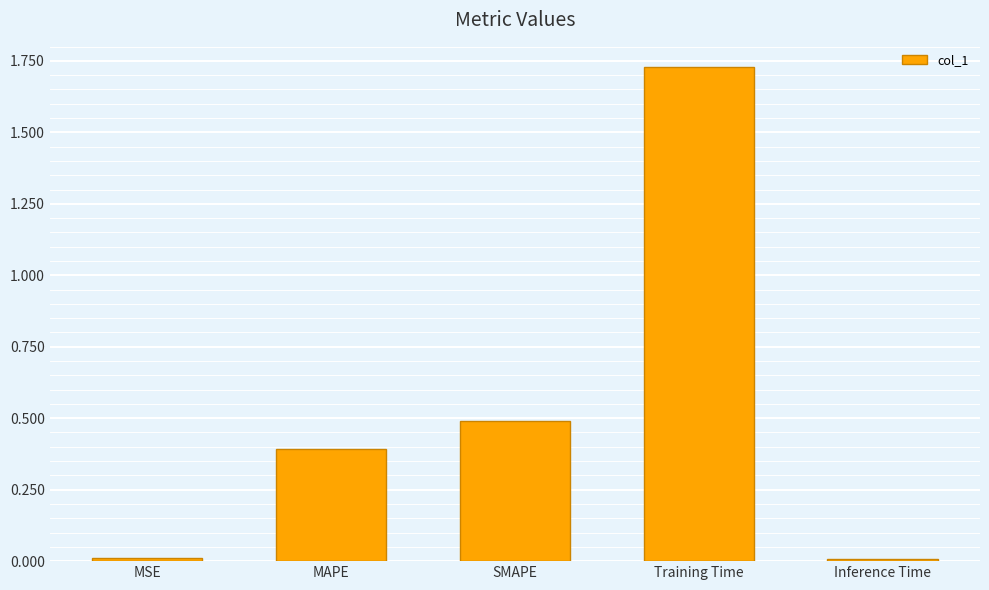

How many bars are there in total?

5